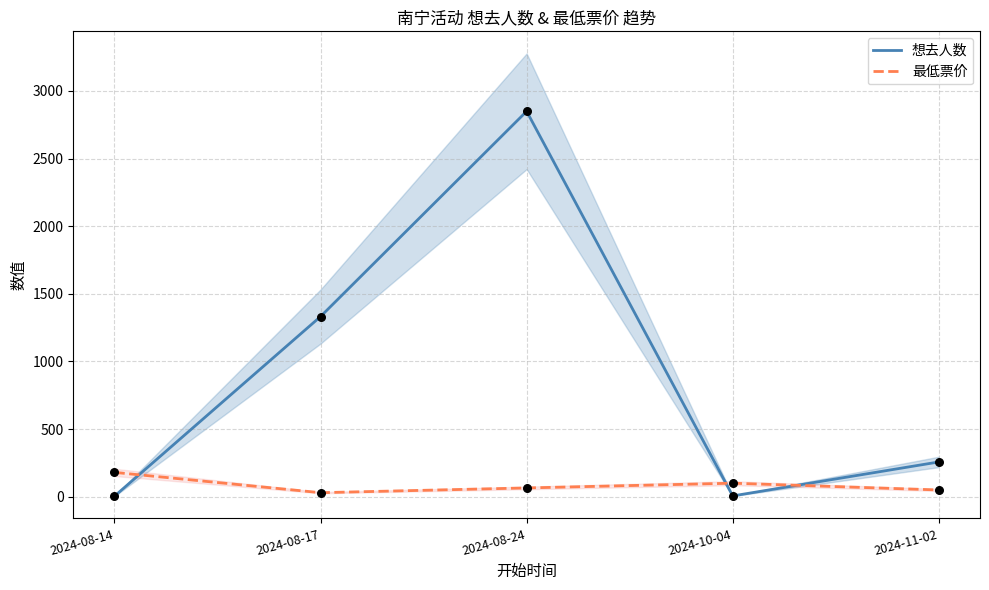

Is the value of 想去人数 at 2024-08-14 greater than the value of 最低票价 at 2024-10-04?

No